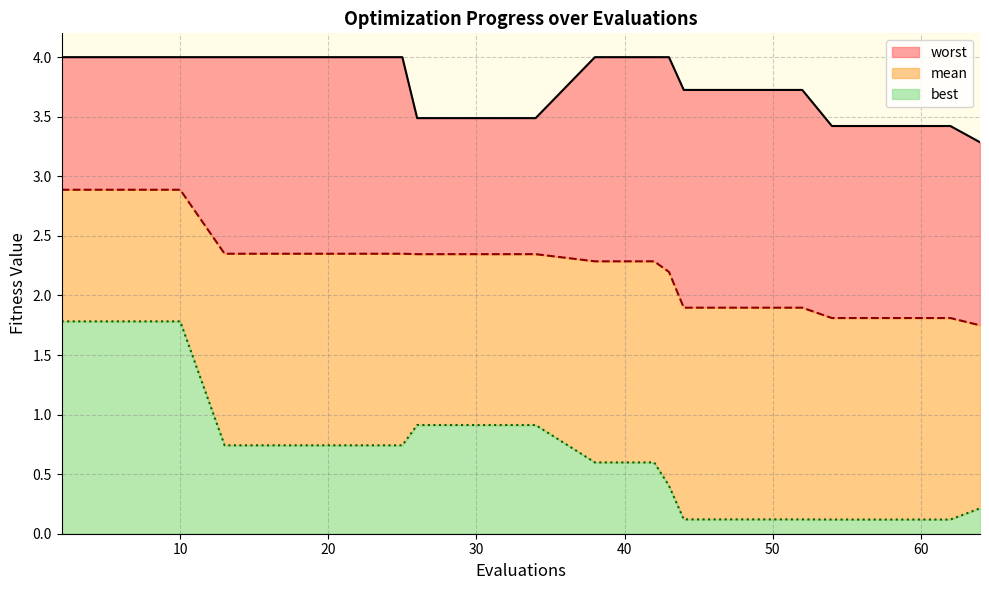

Between 42 and 52, which series saw the biggest shift?

best